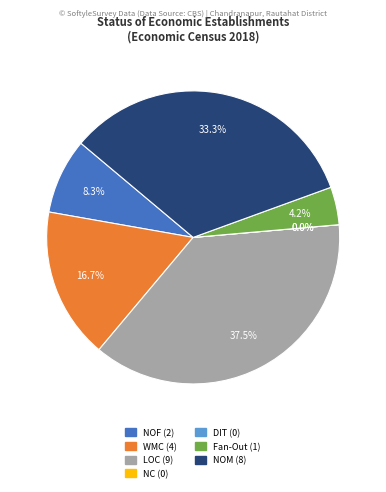

Combined, do NOF and Fan-Out account for over 50%?

No